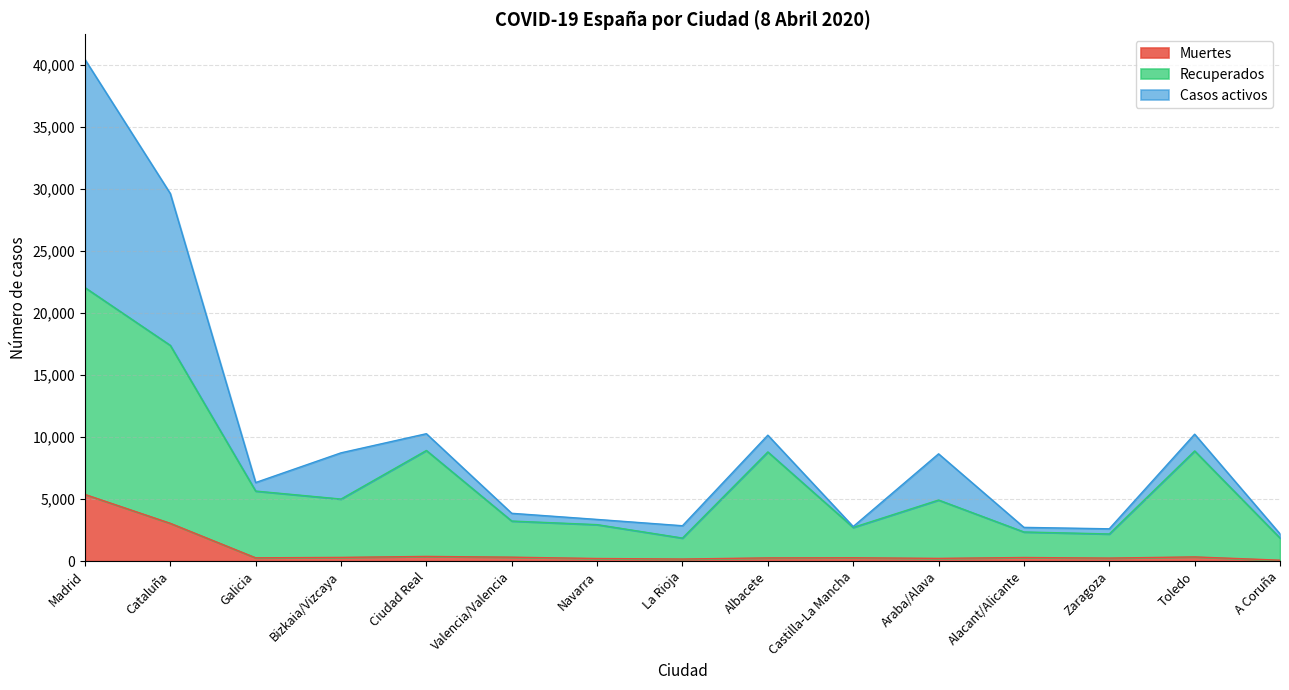

At which category is the sum across all series the highest?

Madrid